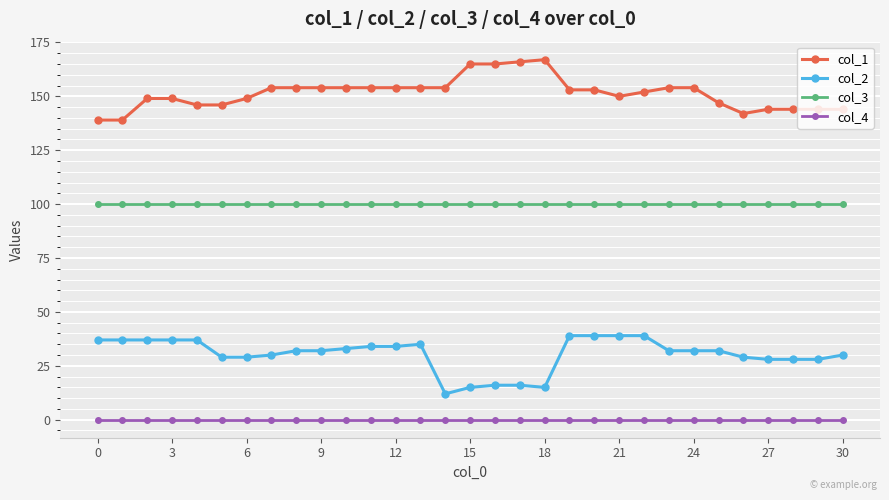

What is the sum of all col_1 values?

4693